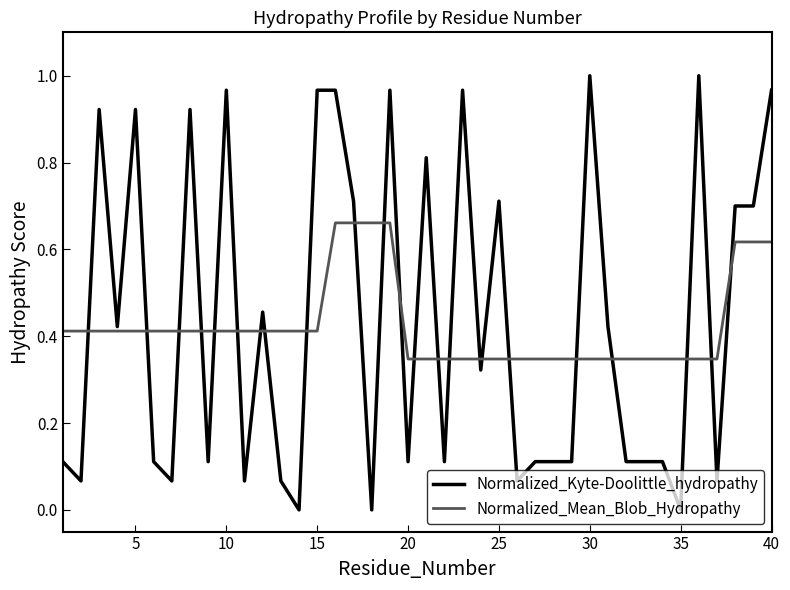

List the series in order of their peak value, lowest first.

Normalized_Mean_Blob_Hydropathy, Normalized_Kyte-Doolittle_hydropathy